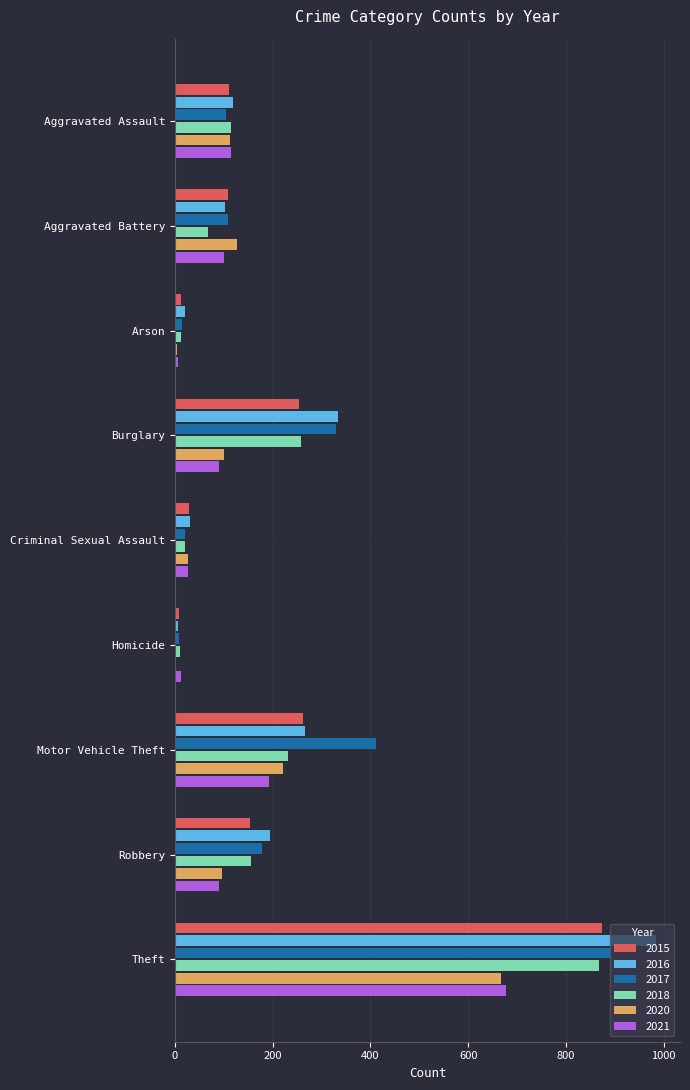

Which series has the largest range (max minus min)?

2016